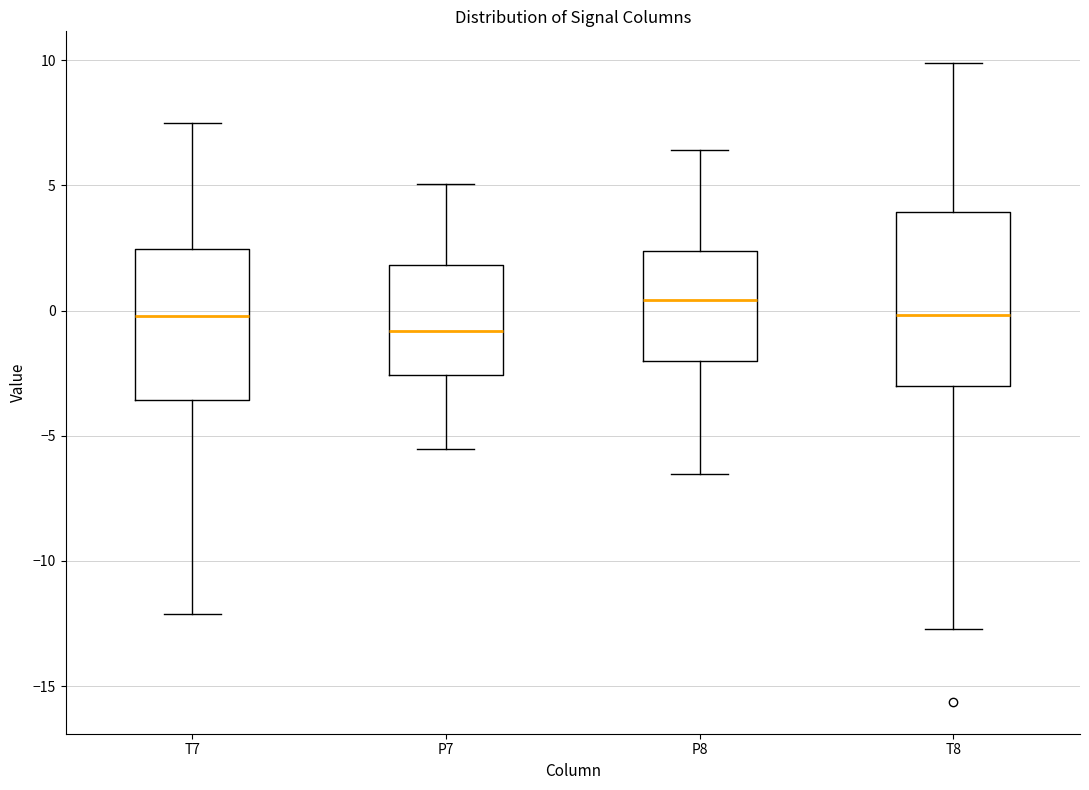

Which box is the tallest, from its lower edge to its upper edge?

T8